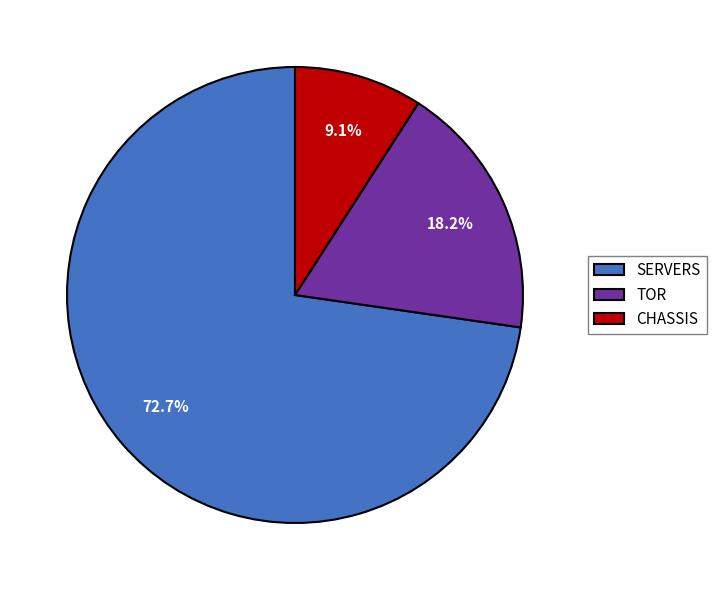

Does any single category account for the majority?

Yes